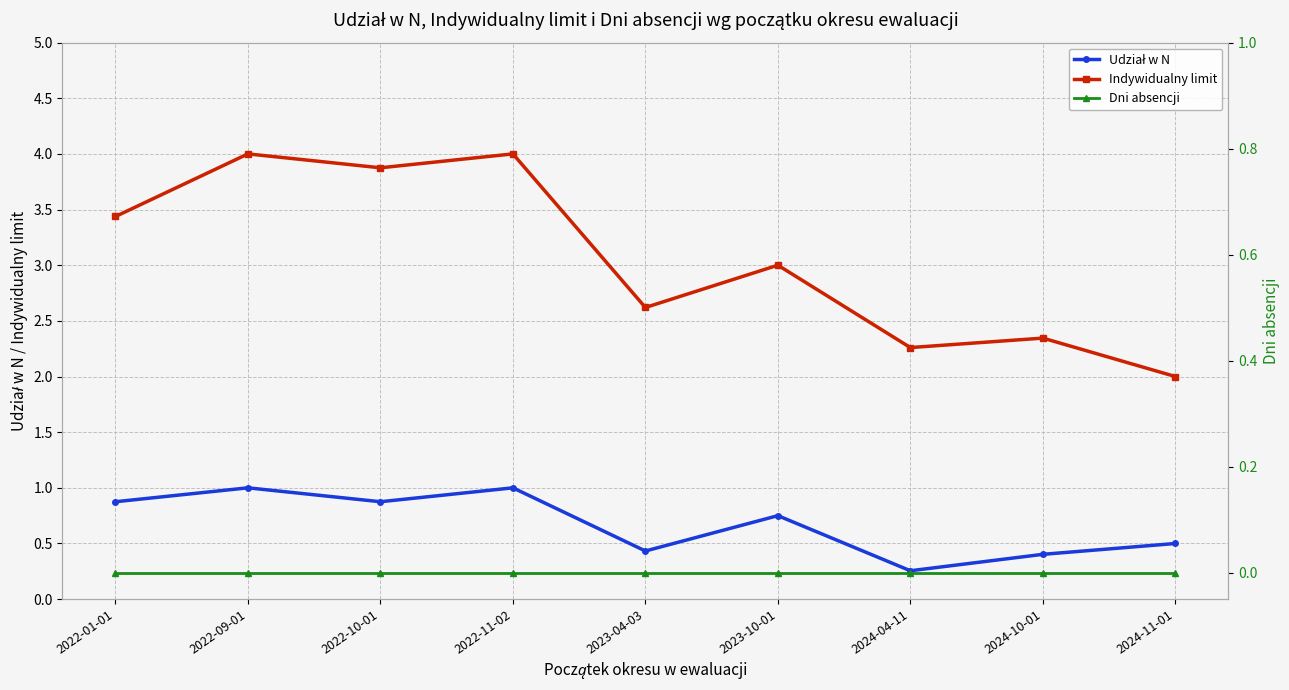

Where is the first local minimum for Indywidualny limit?

2022-10-01